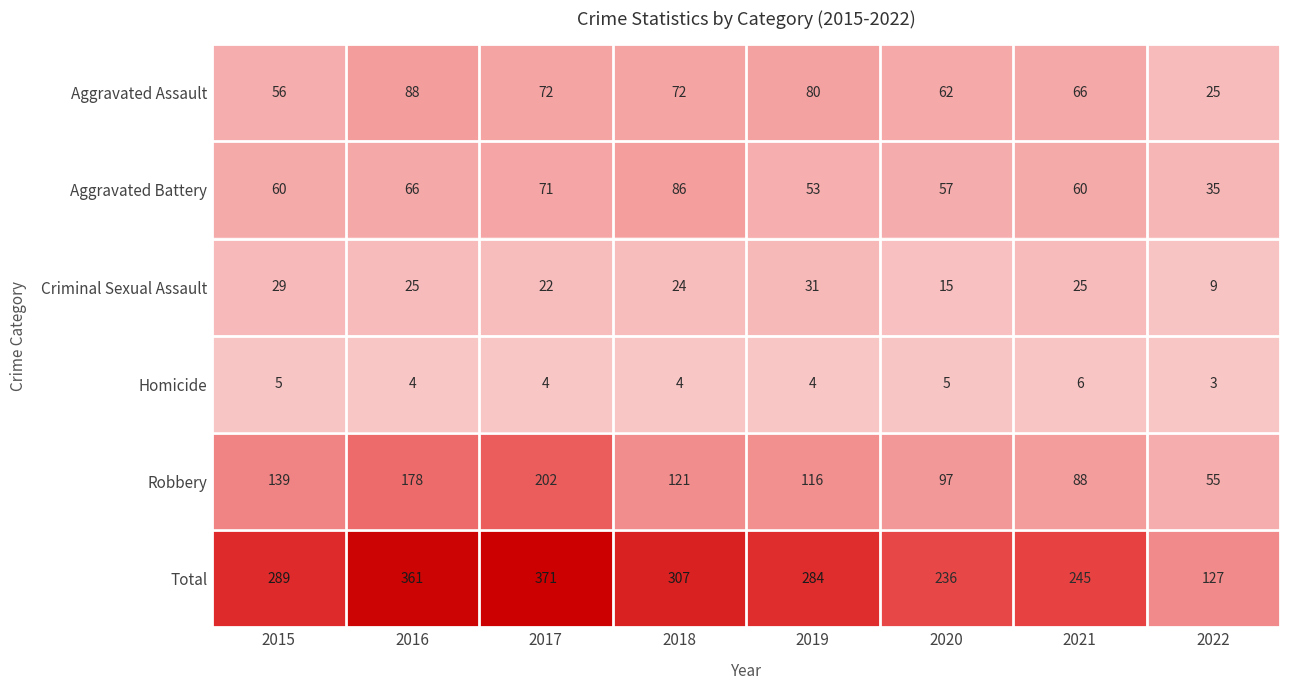

Which label corresponds to the smallest value in the chart?

2022